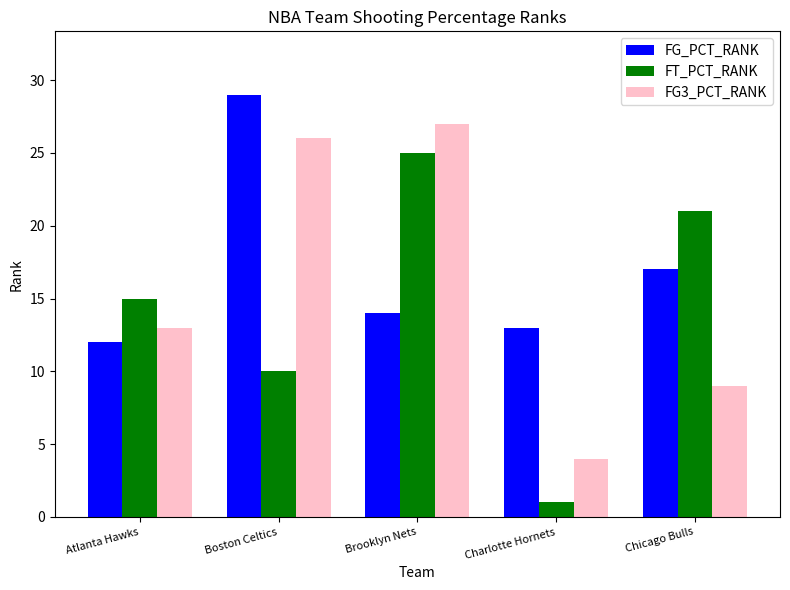

The value of FT_PCT_RANK at Brooklyn Nets is 8. True or false?

False